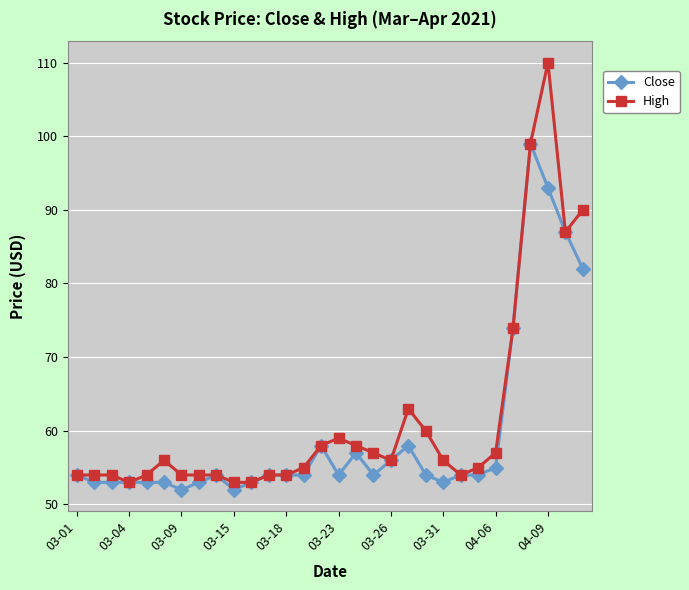

Which series has the widest spread of values?

High